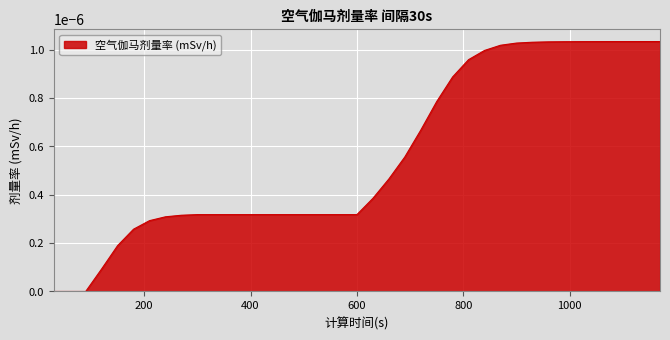

How many lines are shown in the chart?

1